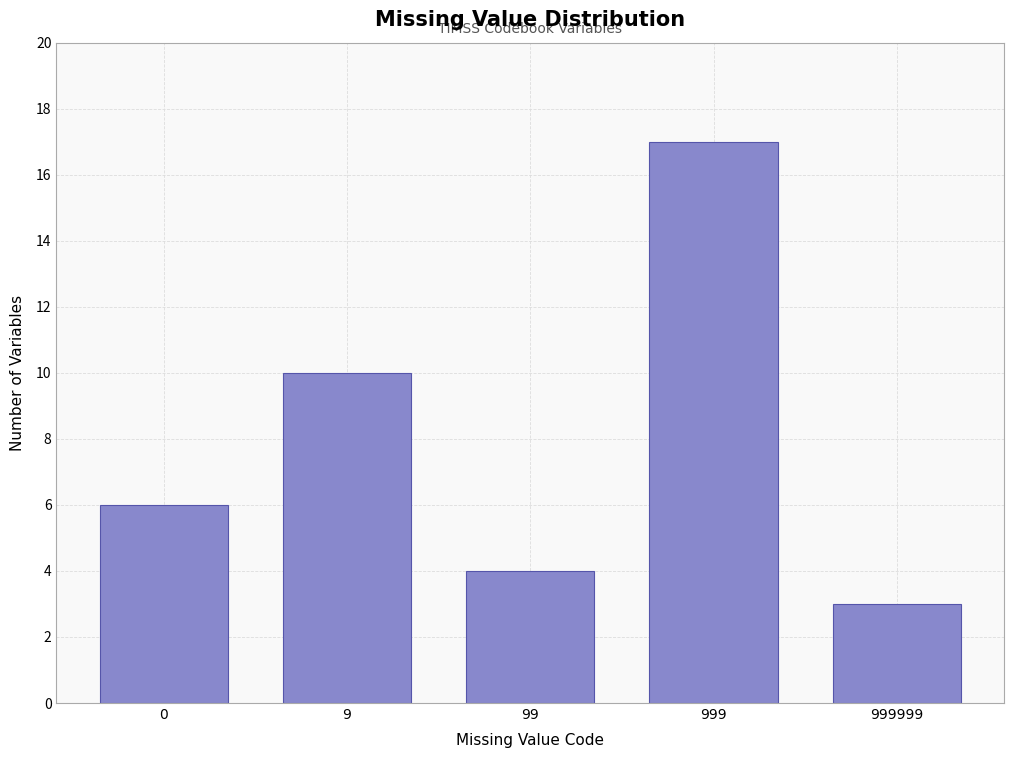

Reading right to left, transcribe all the data shown in this chart.

3	17	4	10	6